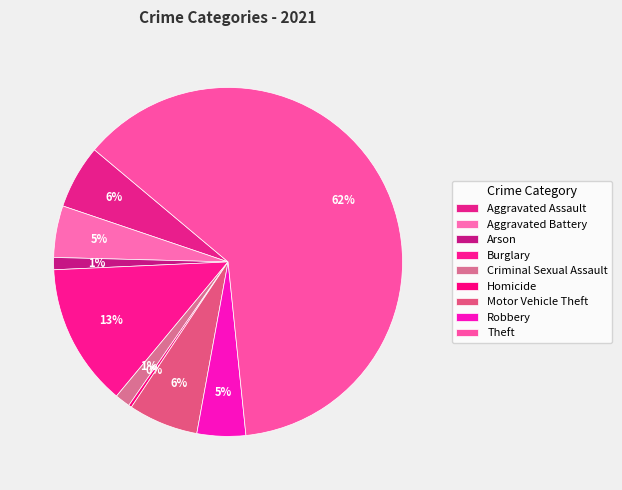

Count the number of slices in the pie.

9